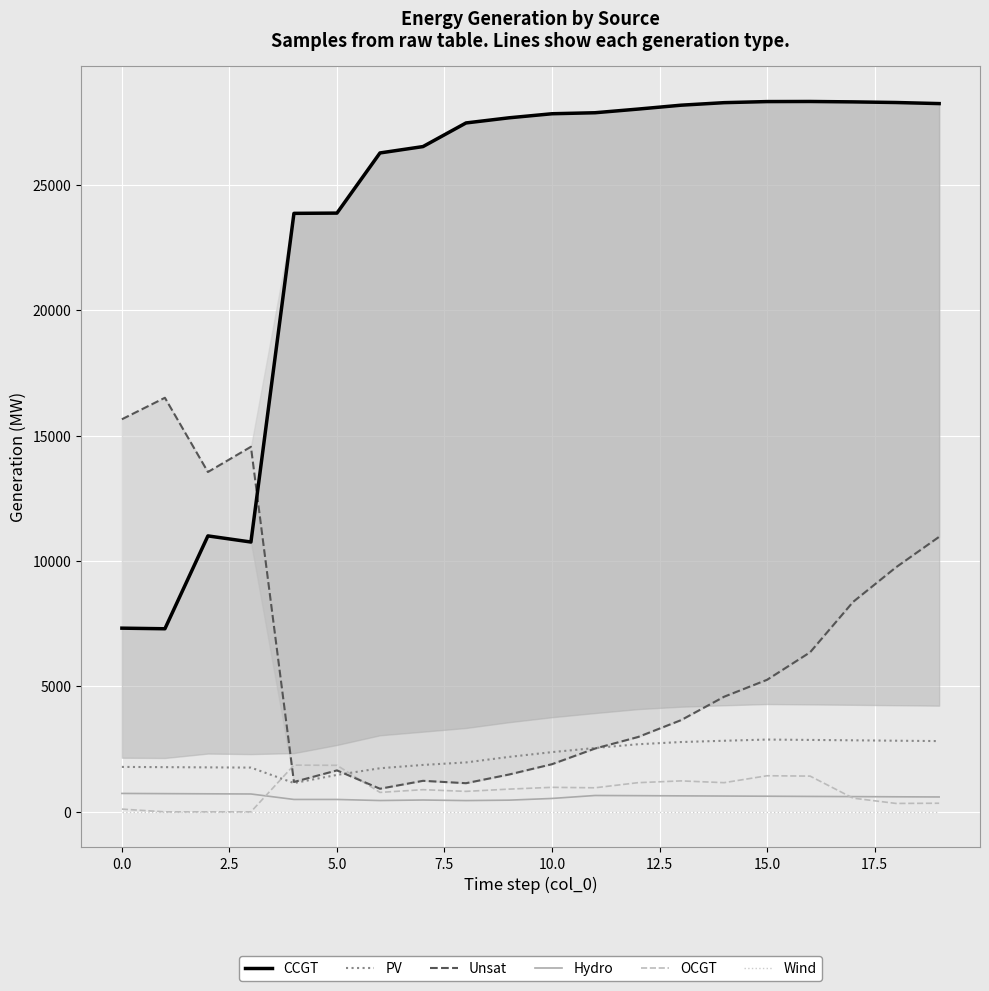

What is the label of the 11th point from the left?

10